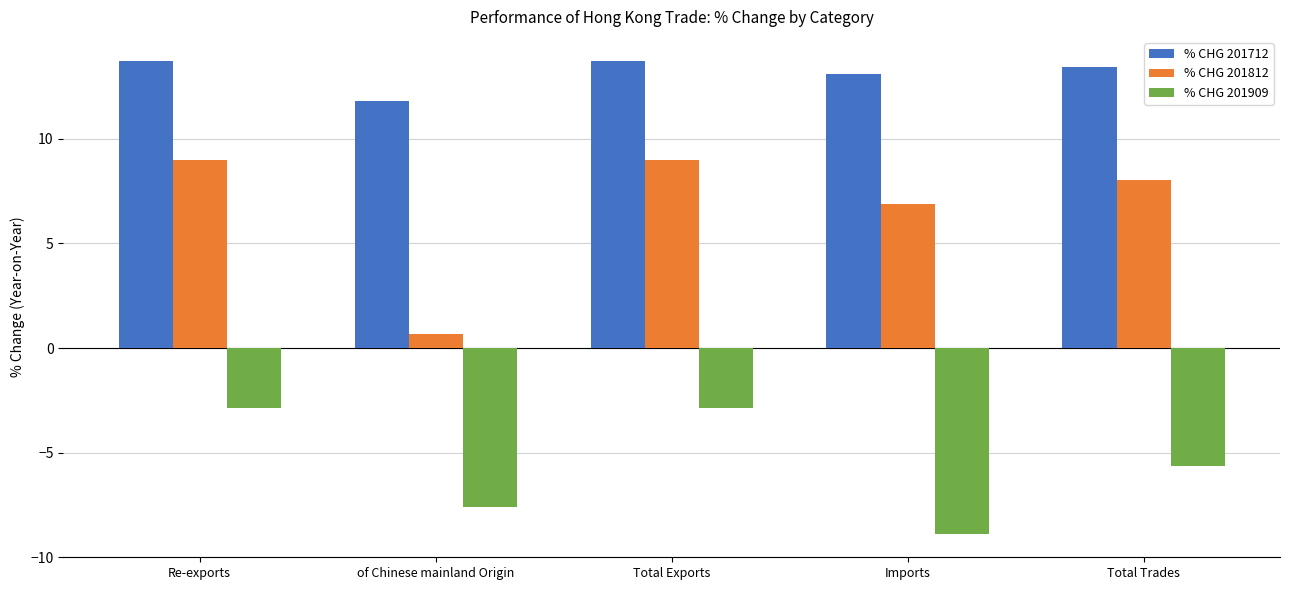

What is the average value of the % CHG 201812 series?

6.7